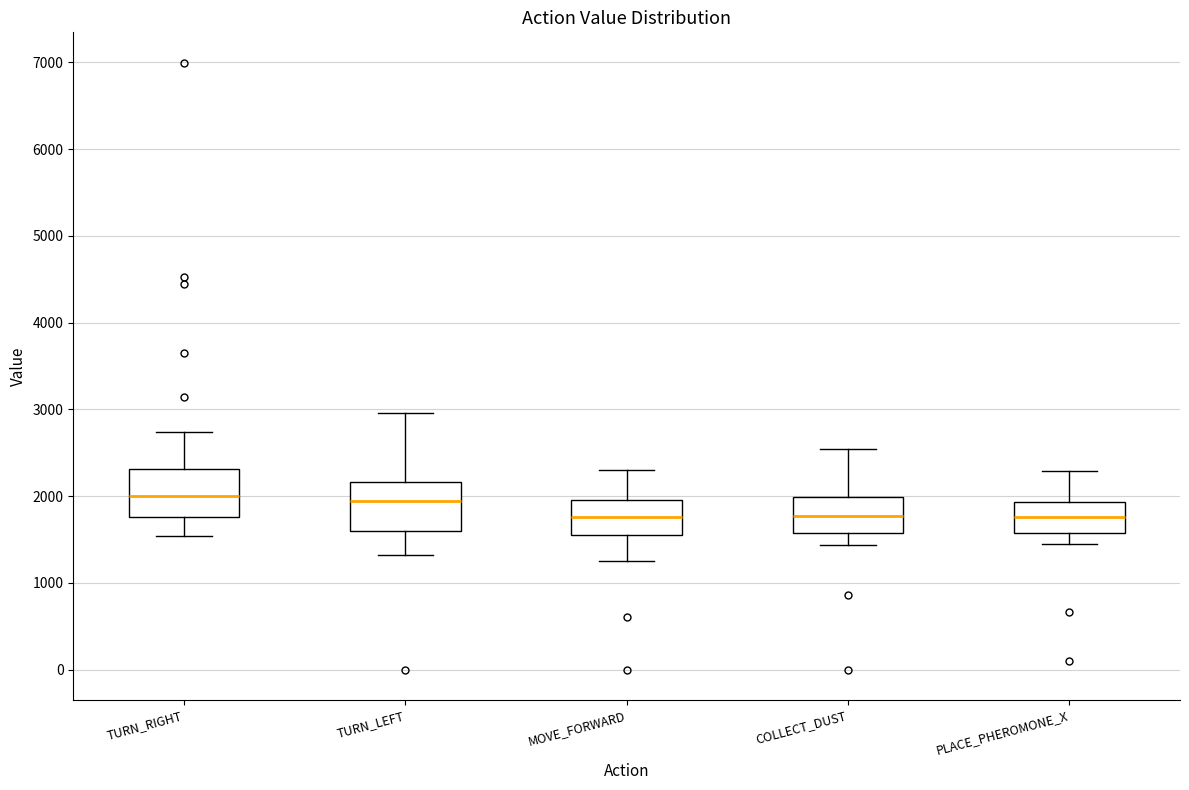

Where does the upper whisker of the box for TURN_LEFT end on the y-axis? The values are not printed on the chart, so give them approximately, as read against the axis.

3000